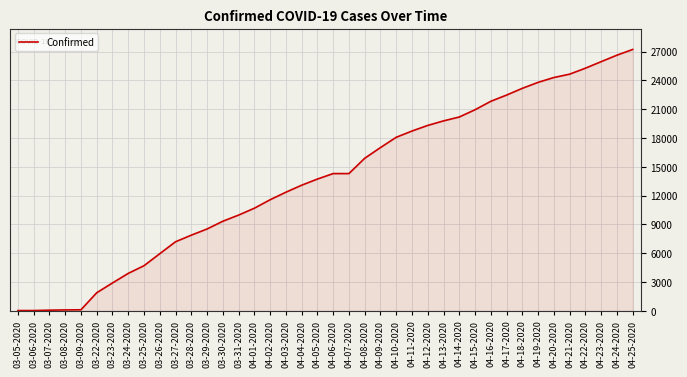

Is it true that the value at 03-23-2020 is 1403?

False